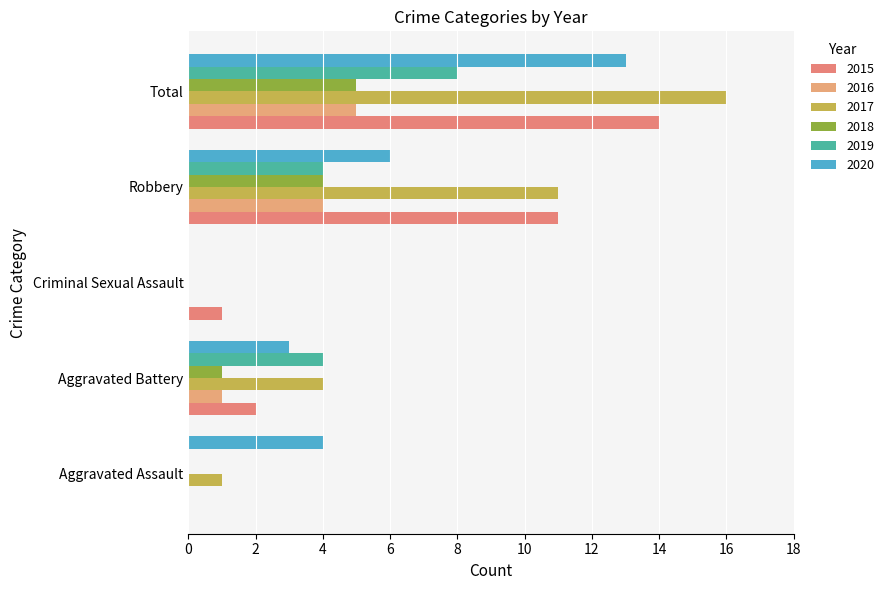

How many series are shown in this chart?

6